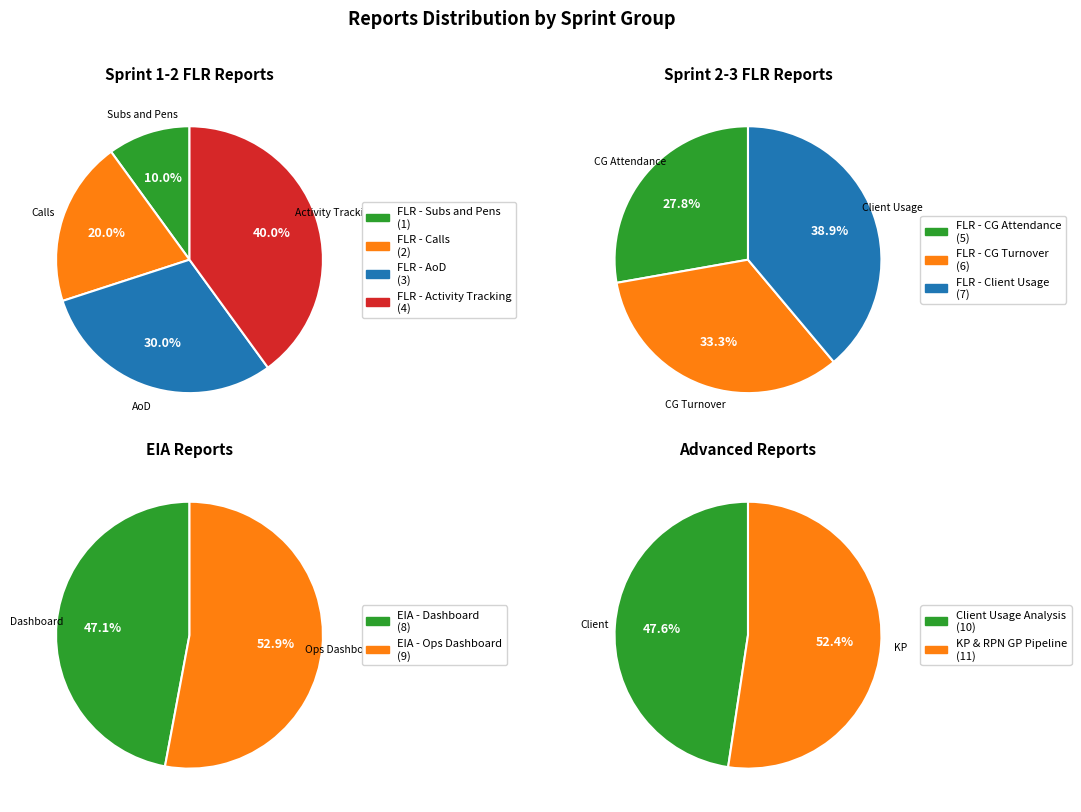

What is the change in value from FLR - Subs and Pens to KP & RPN GP Pipeline?

+10